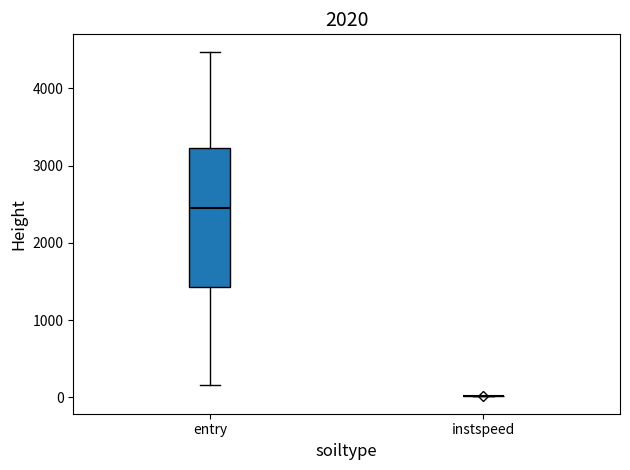

Comparing the boxes themselves (not the whiskers), which one is the tallest?

entry